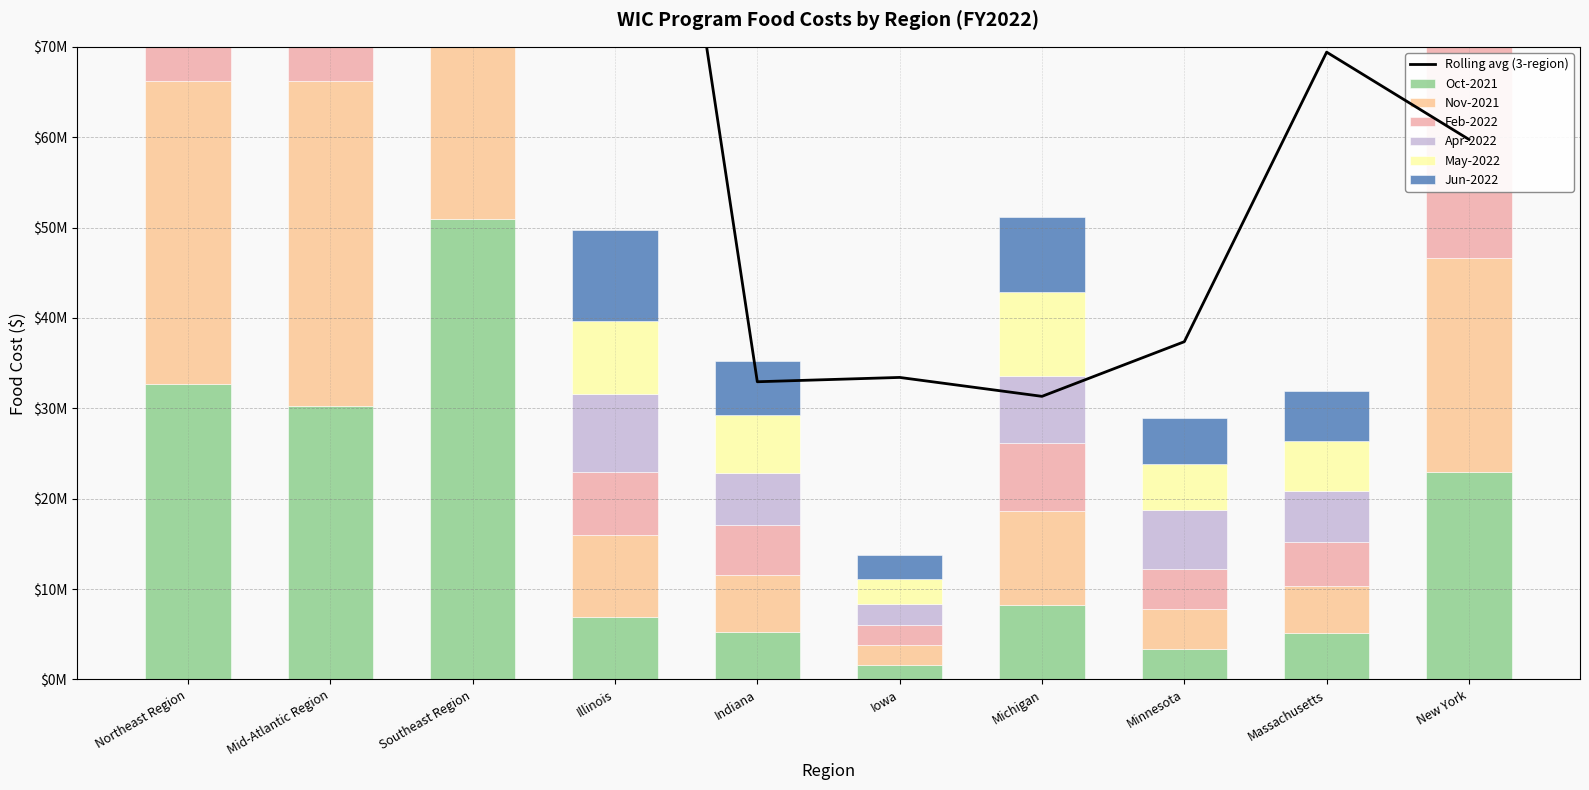

Rank the series by their maximum value, from lowest to highest.

Nov-2021, Oct-2021, Feb-2022, Jun-2022, May-2022, Apr-2022